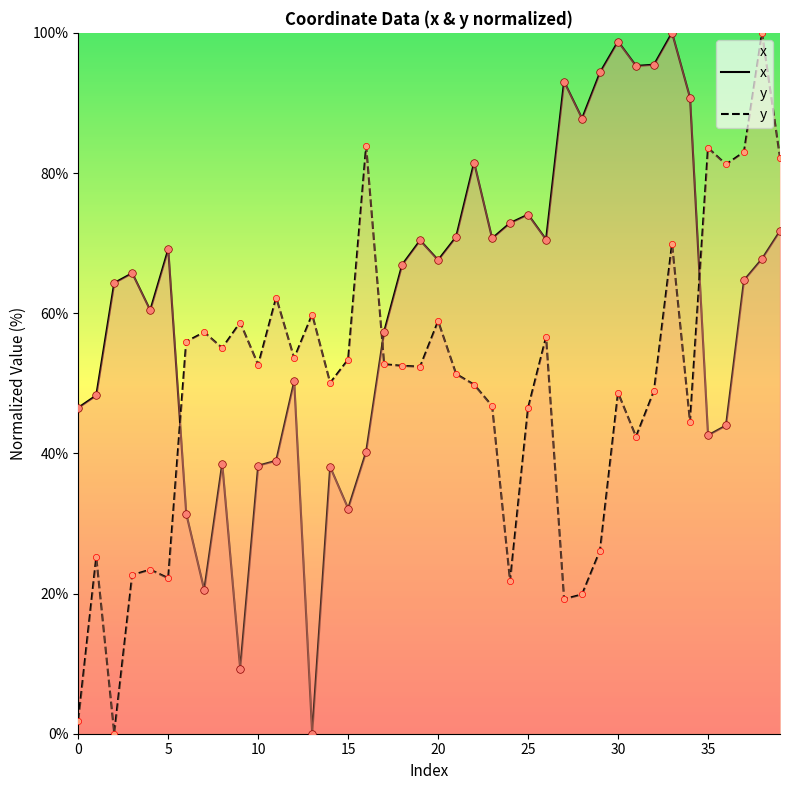

What is the total value across all series at 36?

125.2